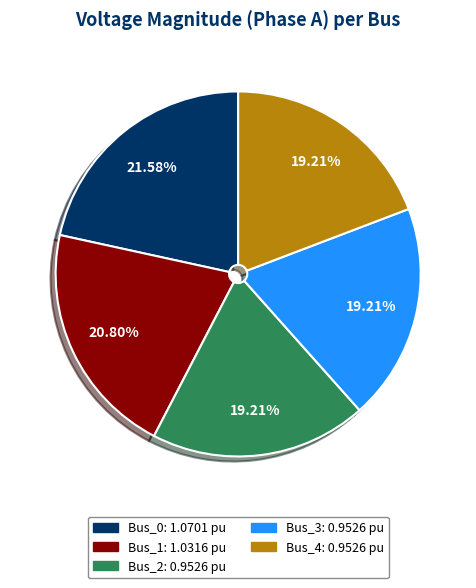

Between Bus_3 and Bus_0, which is larger?

Bus_0